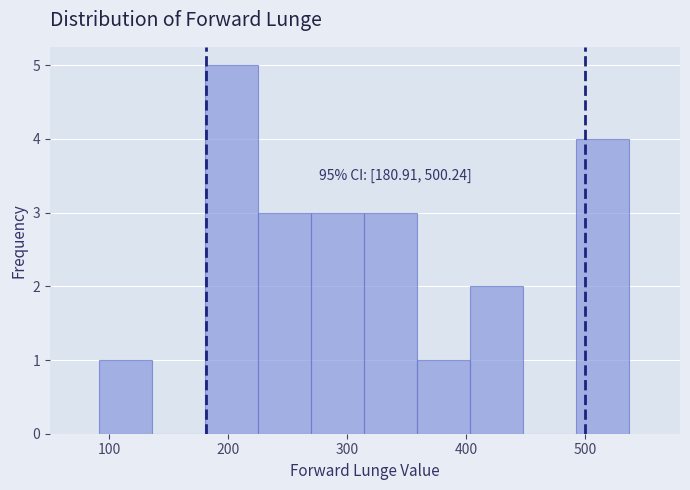

Over which range of the x-axis is the bar tallest?

180 to 220